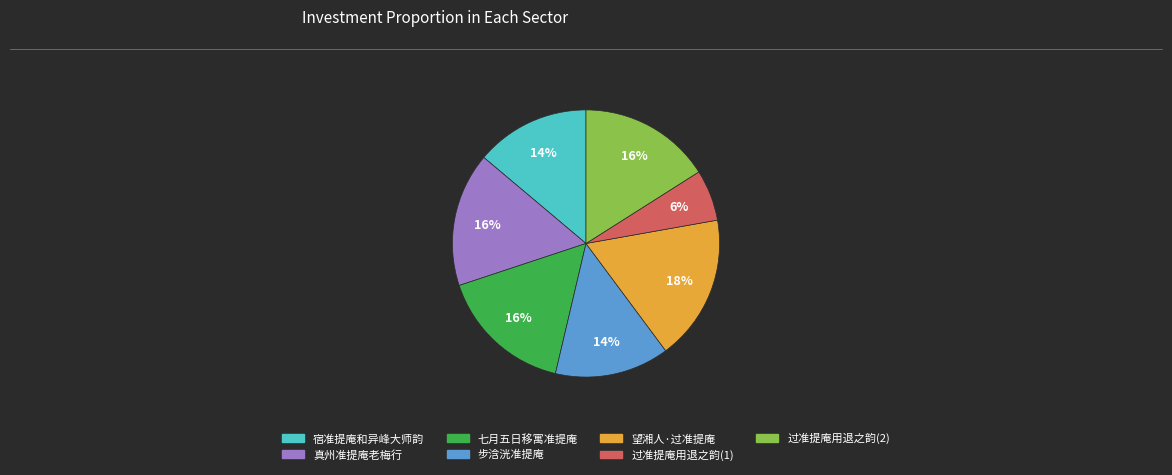

To the nearest percent, what is the average slice percentage?

14%